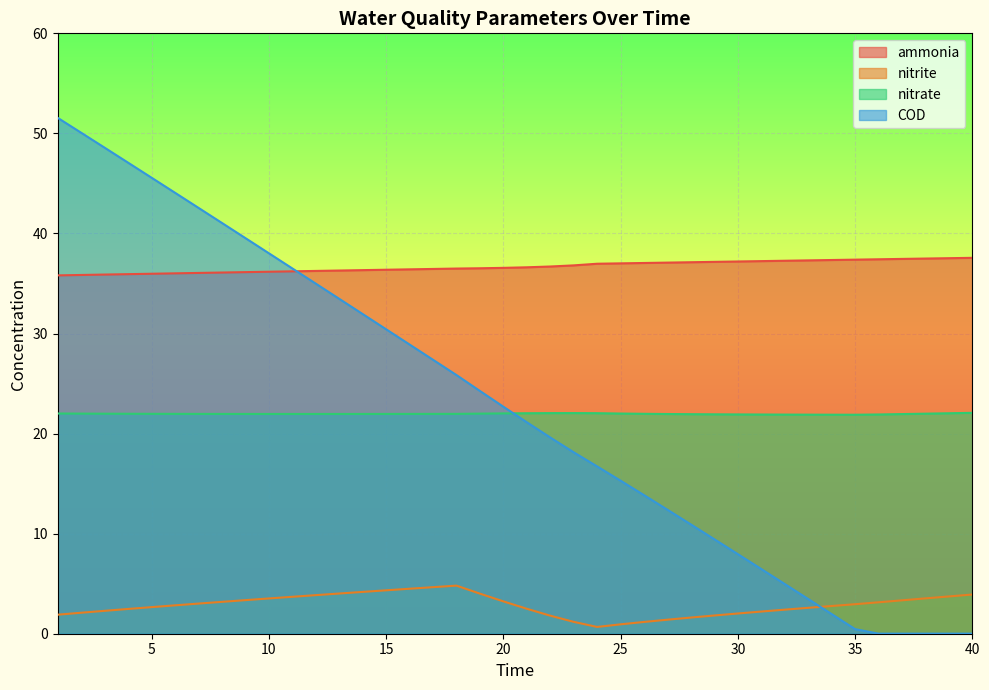

Where is nitrite nearest to the value 2?

30